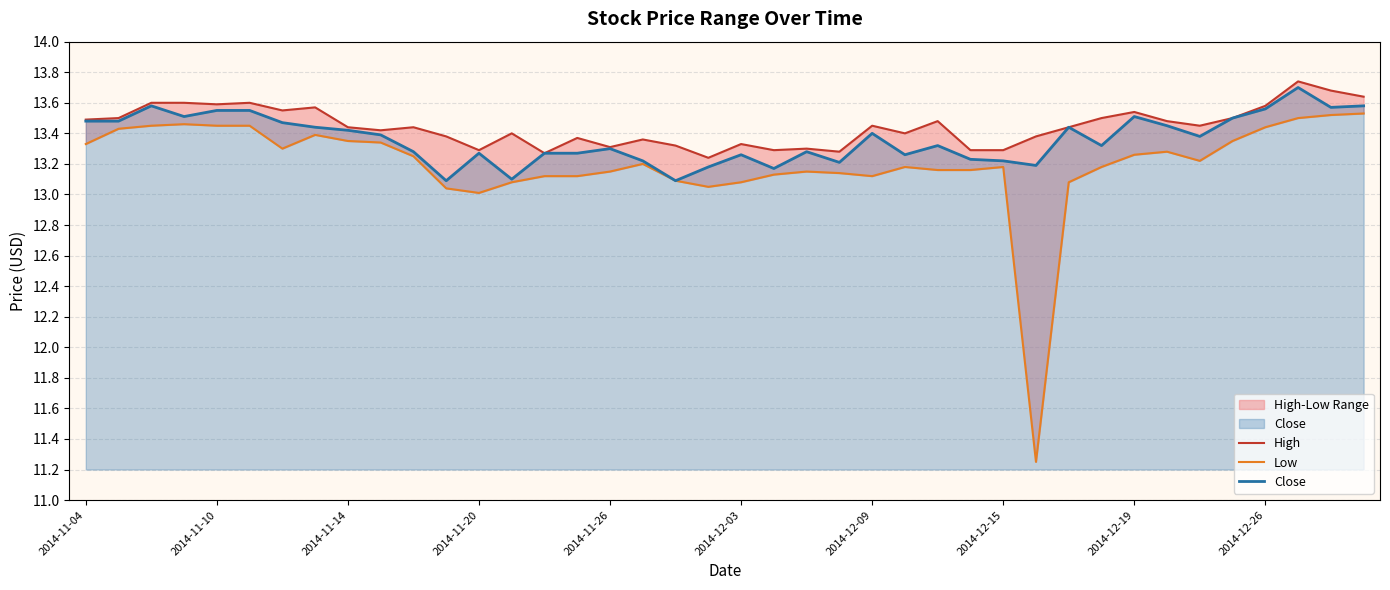

What is the maximum value for Close?

13.7